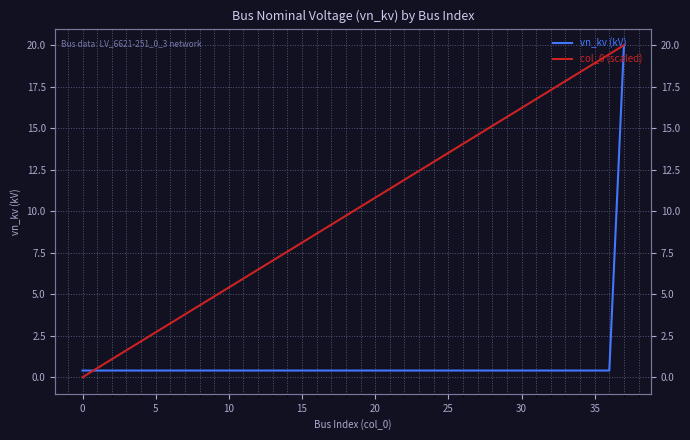

Is it true that vn_kv (kV) equals 0.4 at 5?

True